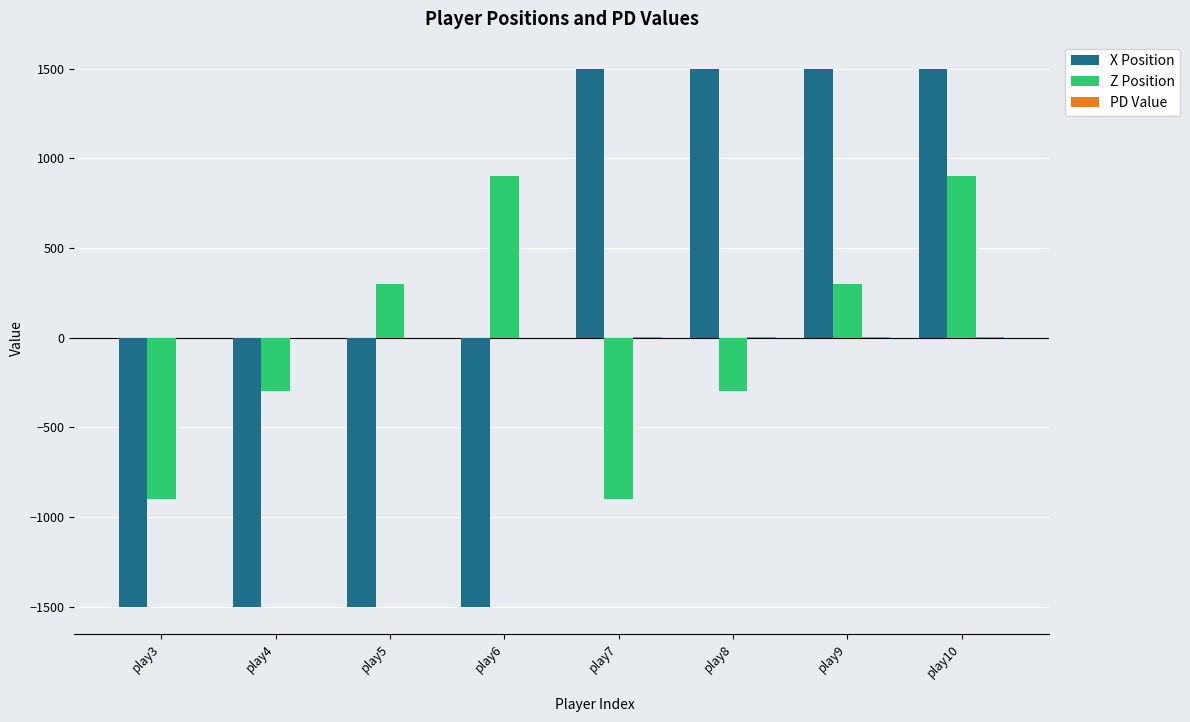

At which category is the sum across all series the highest?

play10